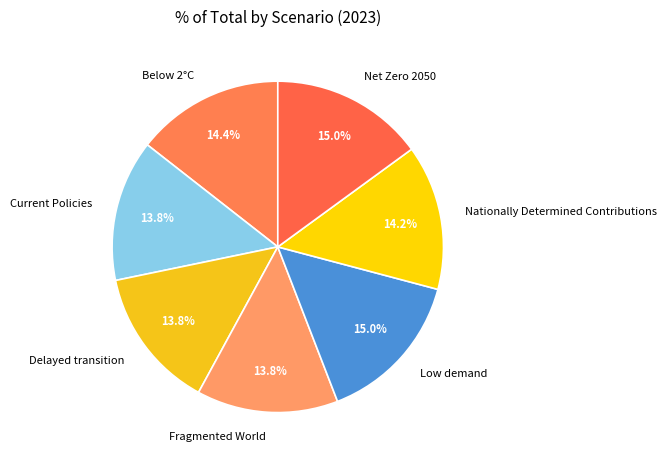

To the nearest percent, what is the difference between the Below 2°C and Fragmented World slice percentages?

1%